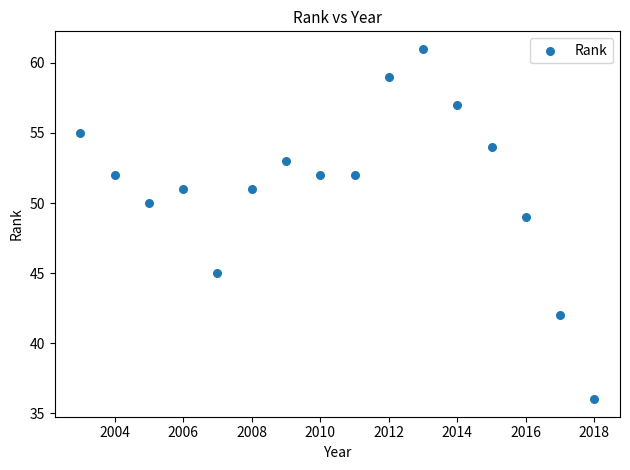

What is the range of Y values (max minus min)?

25